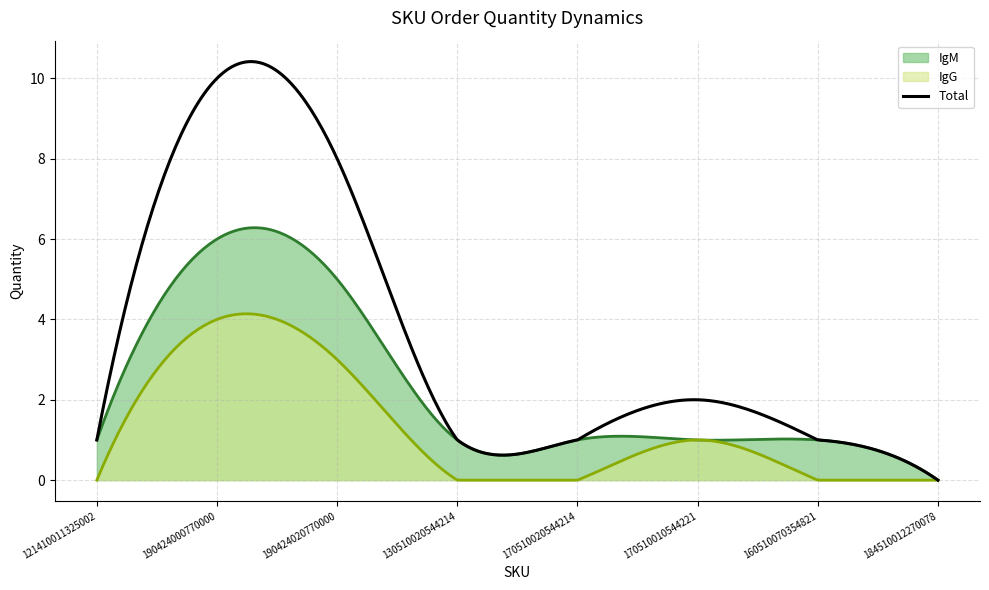

Where is the first local maximum for IgM?

190424000770000